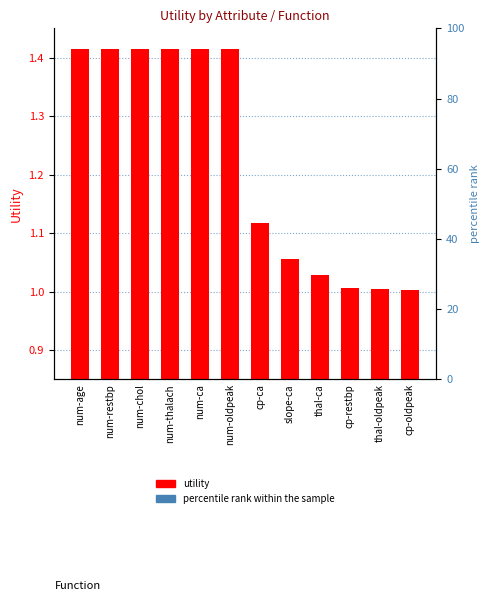

What is the value of the 8th bar from the left?

1.1